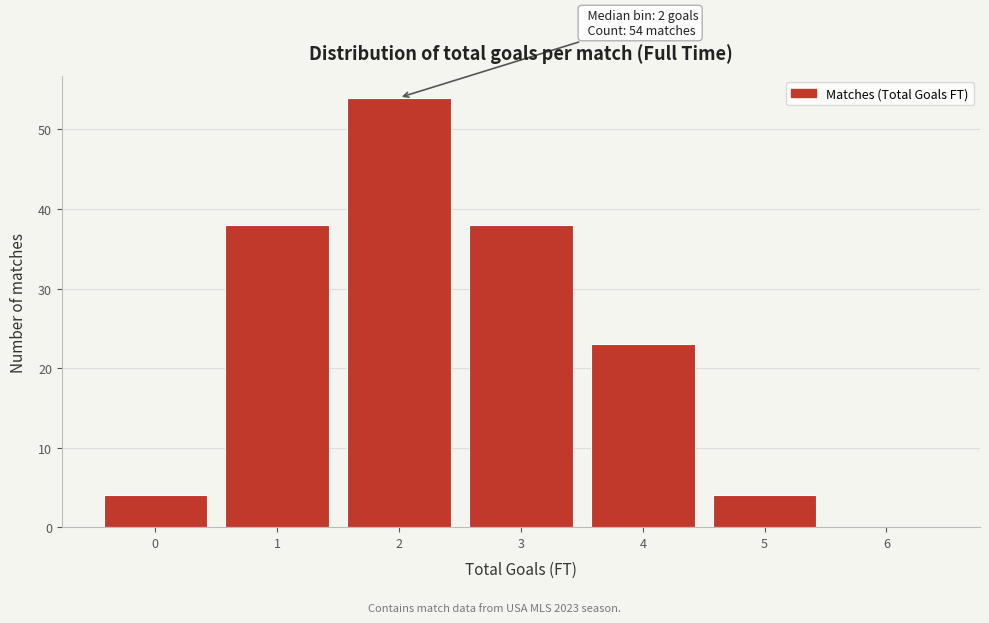

Reading left to right, what are all the values shown in this chart?

0=4	1=38	2=54	3=38	4=23	5=4	6=0